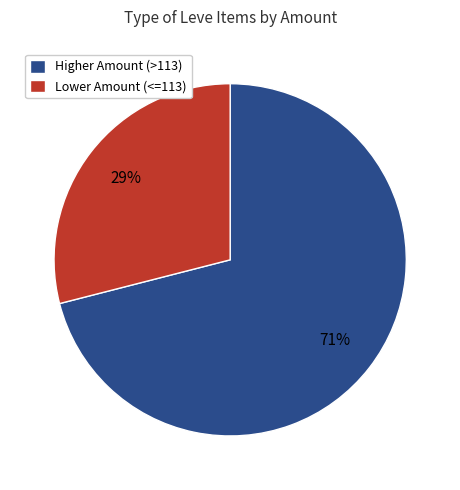

What percentage is the Lower Amount (<=113) slice, to the nearest percent?

29%